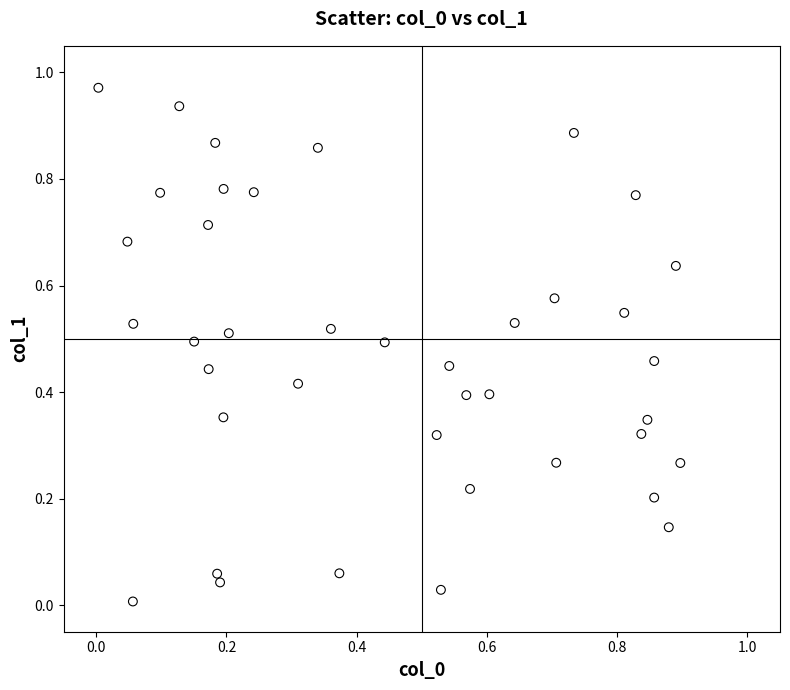

Count the number of points in this scatter plot.

40